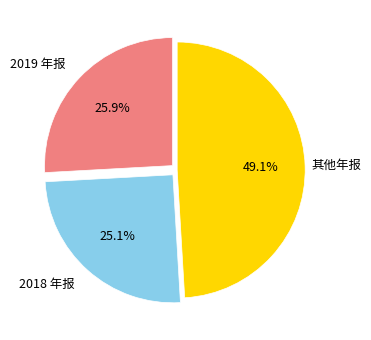

Between 2019 年报 and 其他年报, which is larger?

其他年报